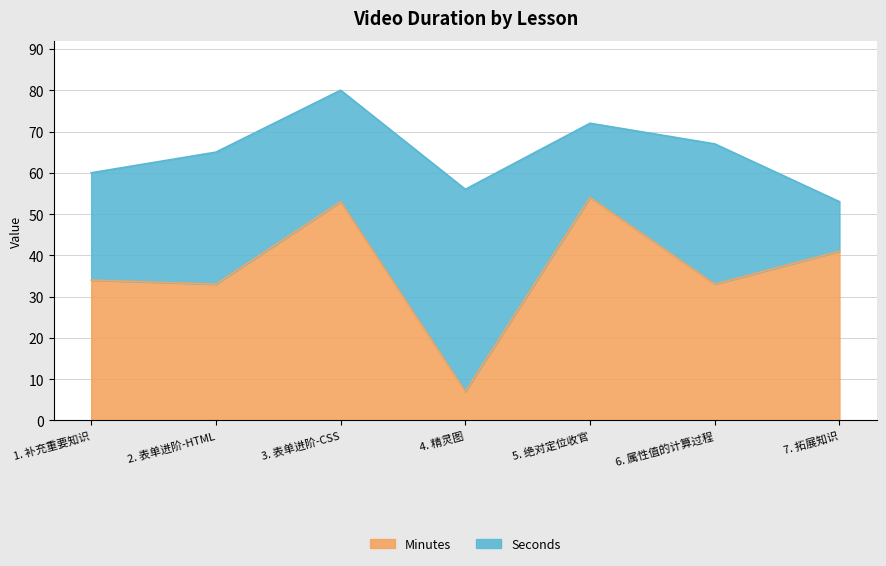

At which label is the value closest to 30?

2. 表单进阶-HTML